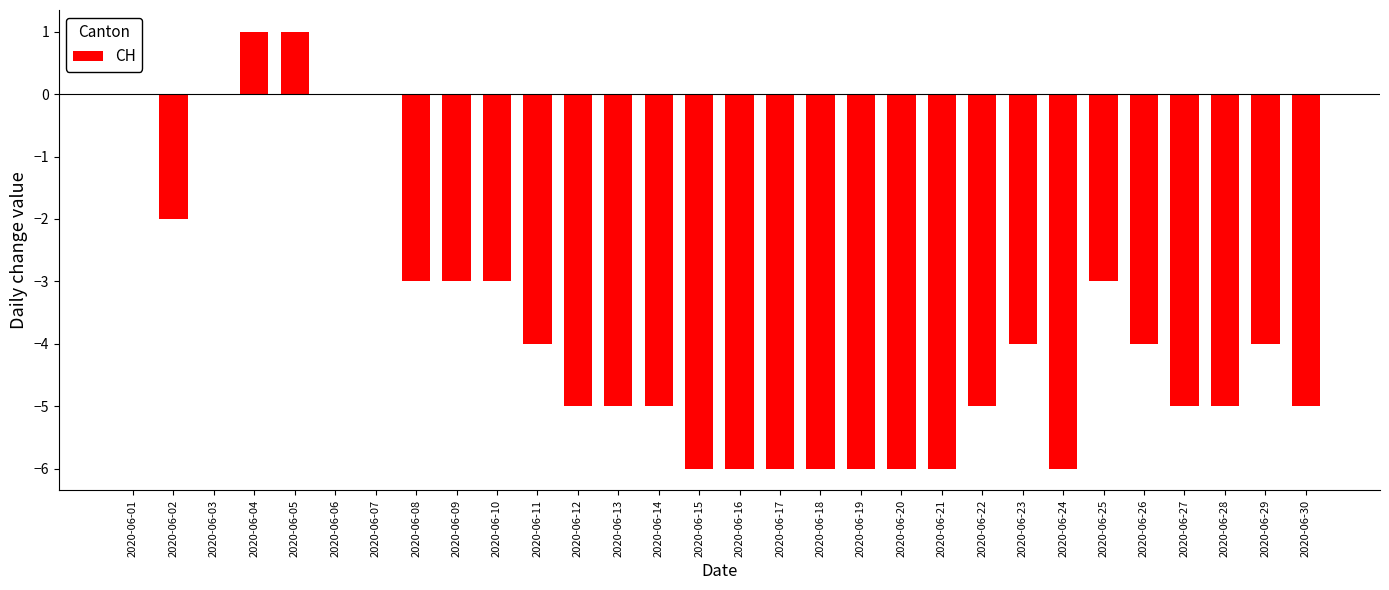

Between 2020-06-15 and 2020-06-07, which is larger?

2020-06-07